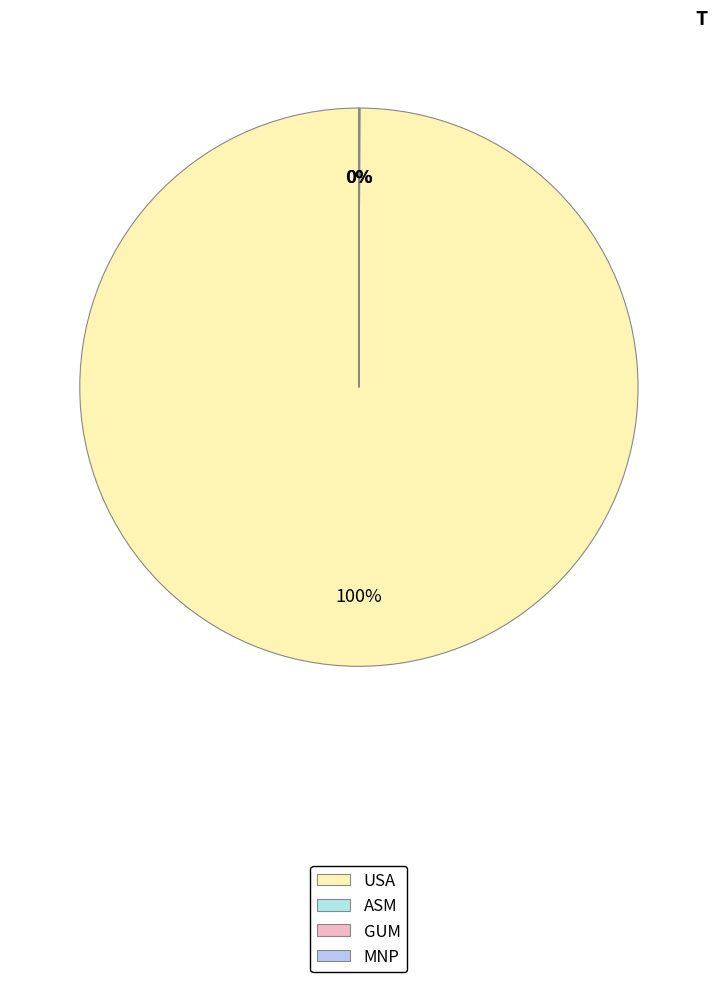

Which category accounts for the majority?

USA